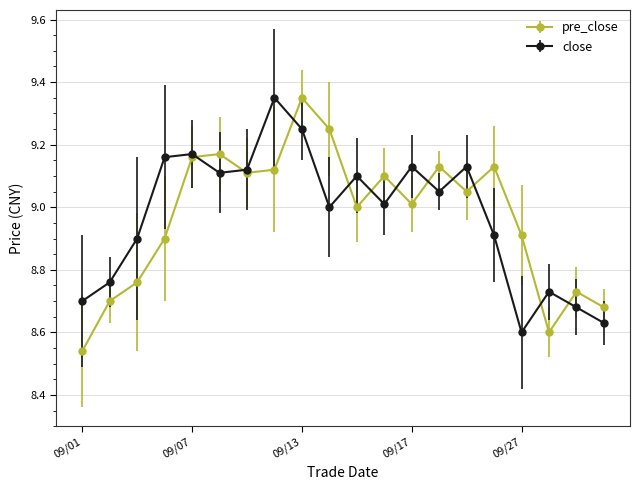

What is the difference between the maximum and minimum values in the pre_close series?

0.8